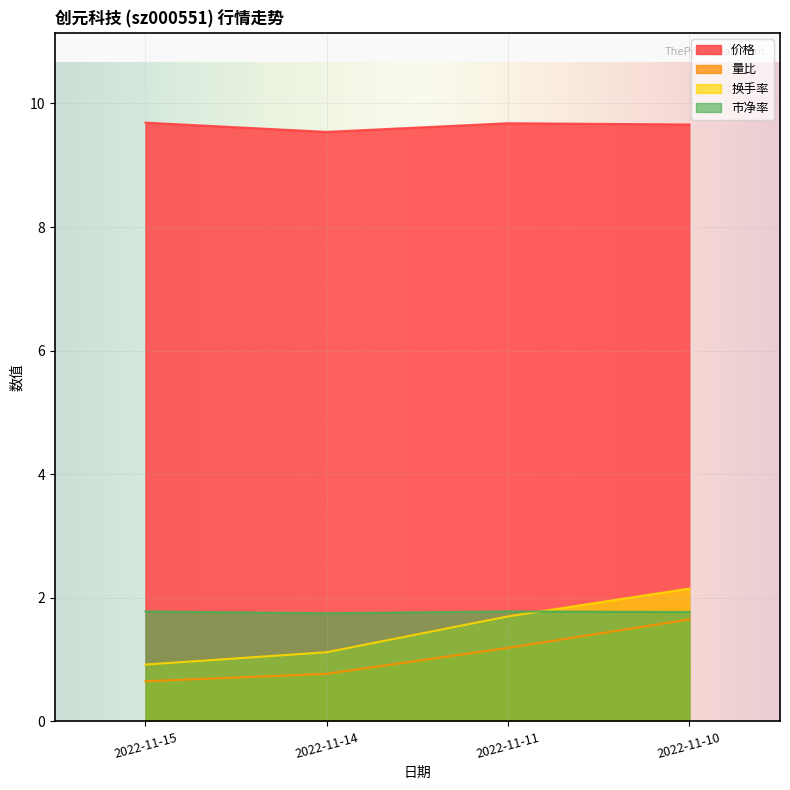

What is the value of the 量比 point at the 1st from the left?

0.7